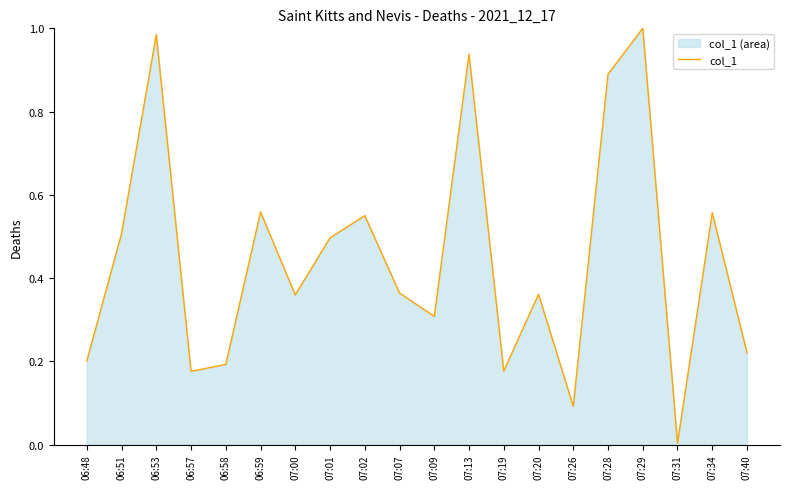

What is the value of the 1st point from the left?

0.2